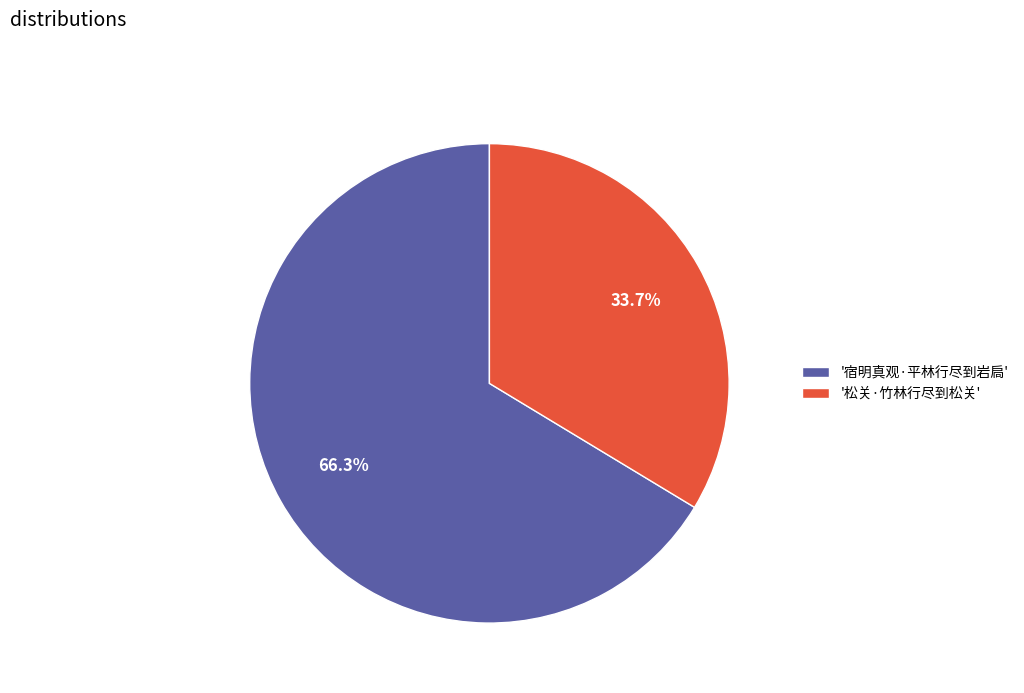

Between '宿明真观·平林行尽到岩扃' and '松关·竹林行尽到松关', which is larger?

'宿明真观·平林行尽到岩扃'